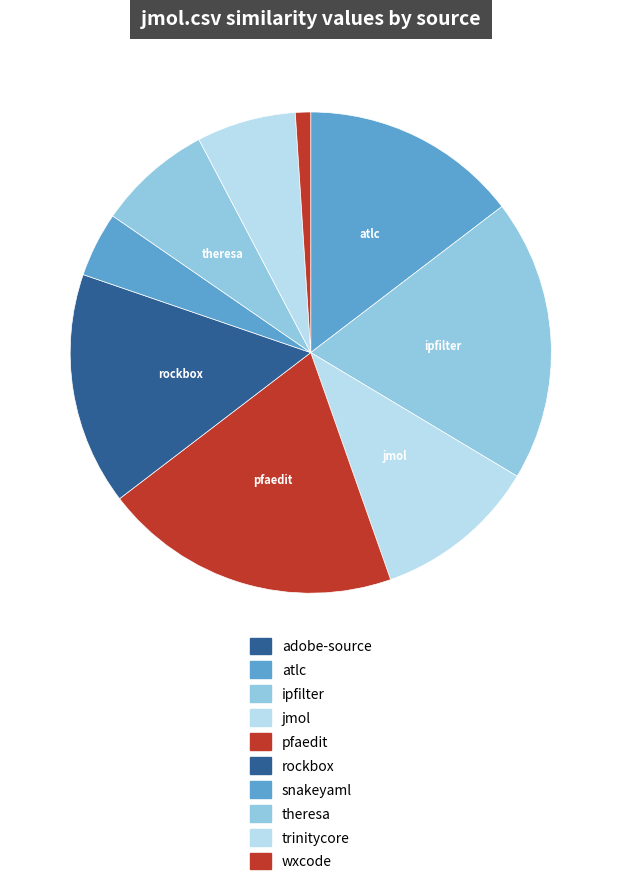

To the nearest percent, what is the difference between the largest and smallest slice percentages?

20%